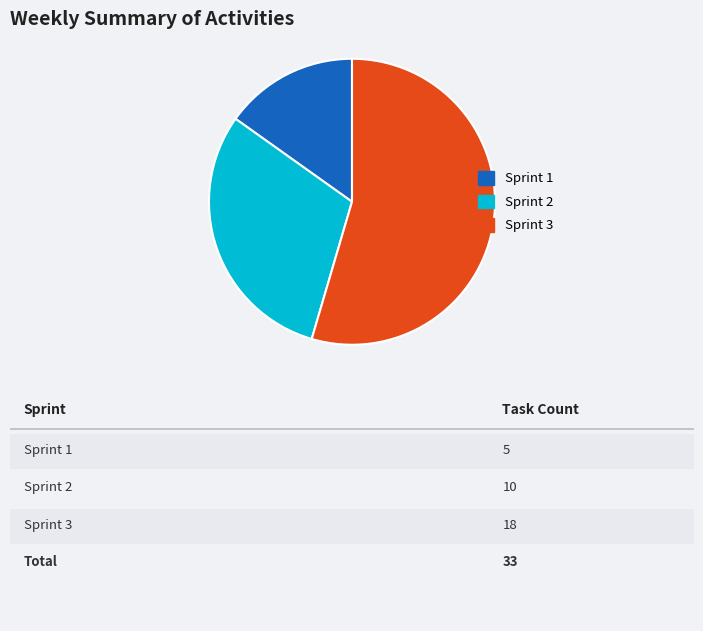

Does any single category account for the majority?

Yes